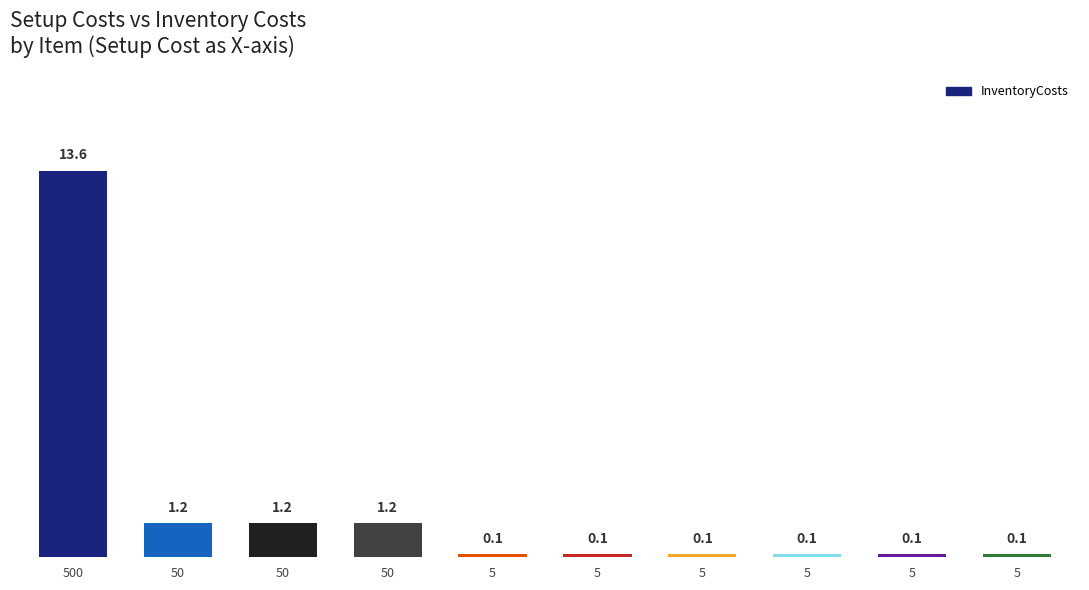

How many distinct data groups are displayed?

1